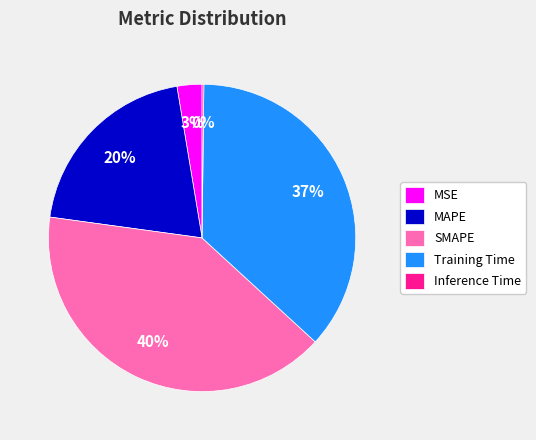

Is there a majority slice in this chart?

No